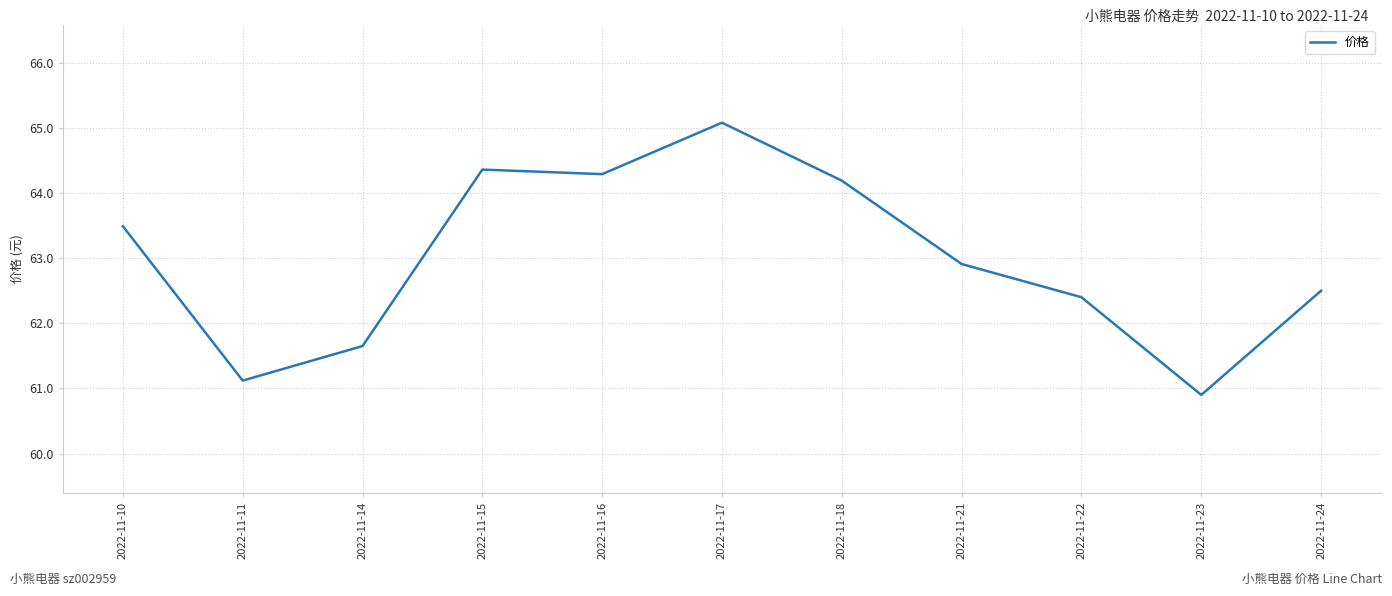

What value does the data have at 2022-11-17?

65.1